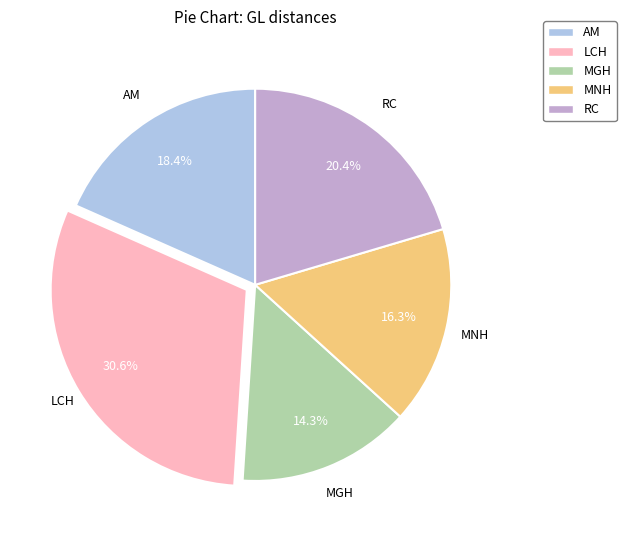

What percentage is the MNH slice, to the nearest percent?

16%